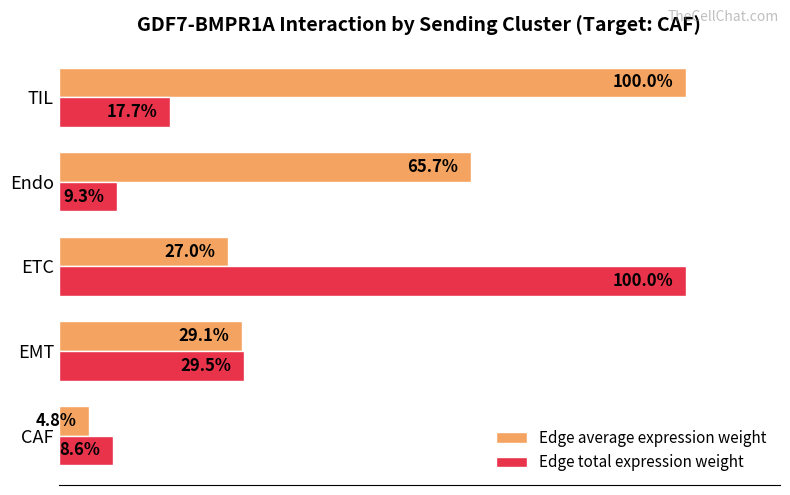

Which category has the lowest value in the Edge total expression weight series?

CAF